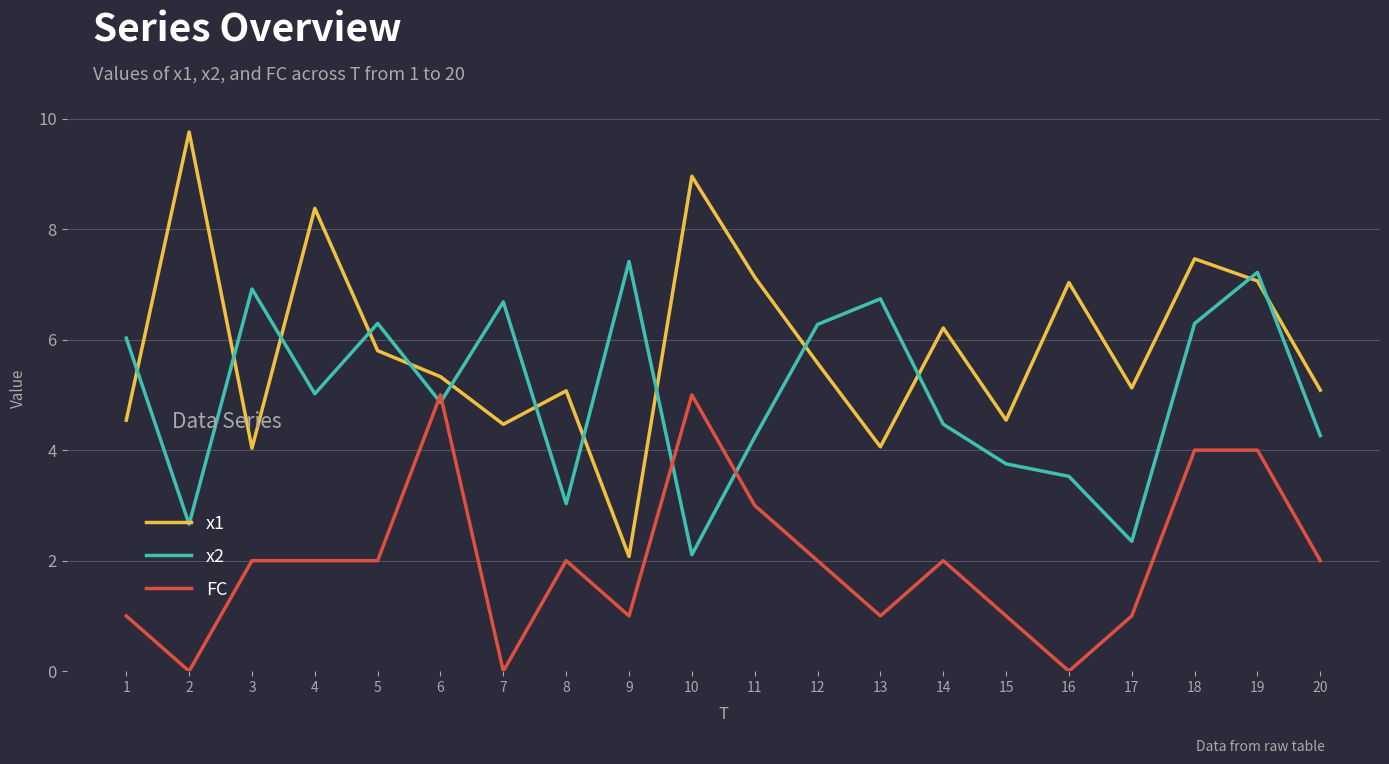

Which series ends up on top after the final intersection of FC and x2?

x2